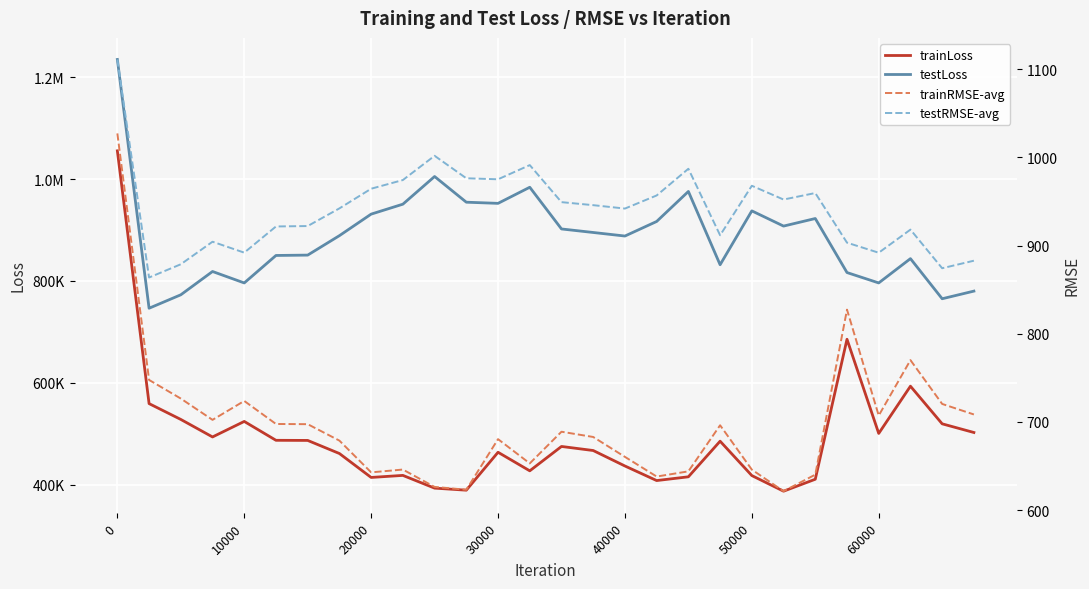

Which series has the widest spread of values?

trainLoss